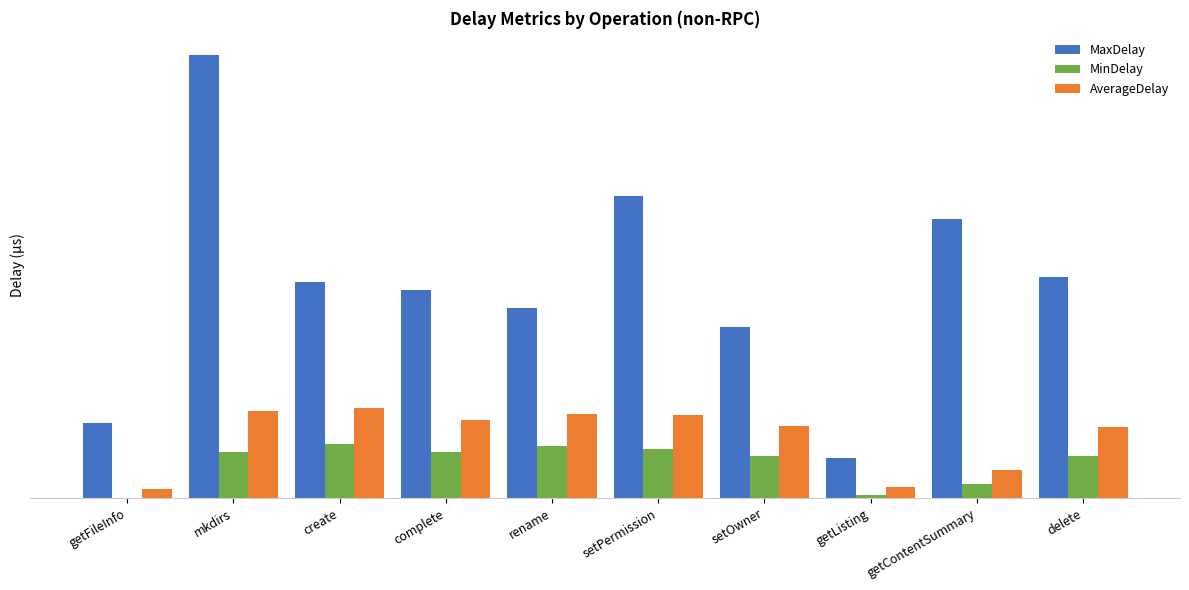

What are all the series names shown in the legend?

MaxDelay, MinDelay, AverageDelay